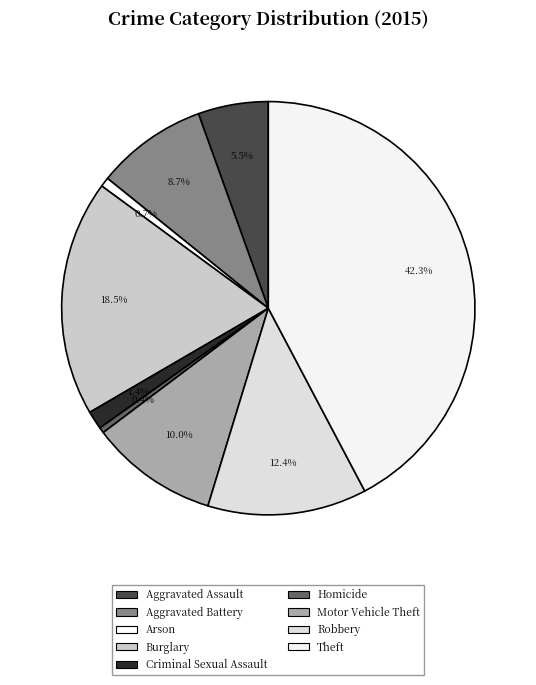

To the nearest percent, what is the difference between the largest and smallest slice percentages?

42%